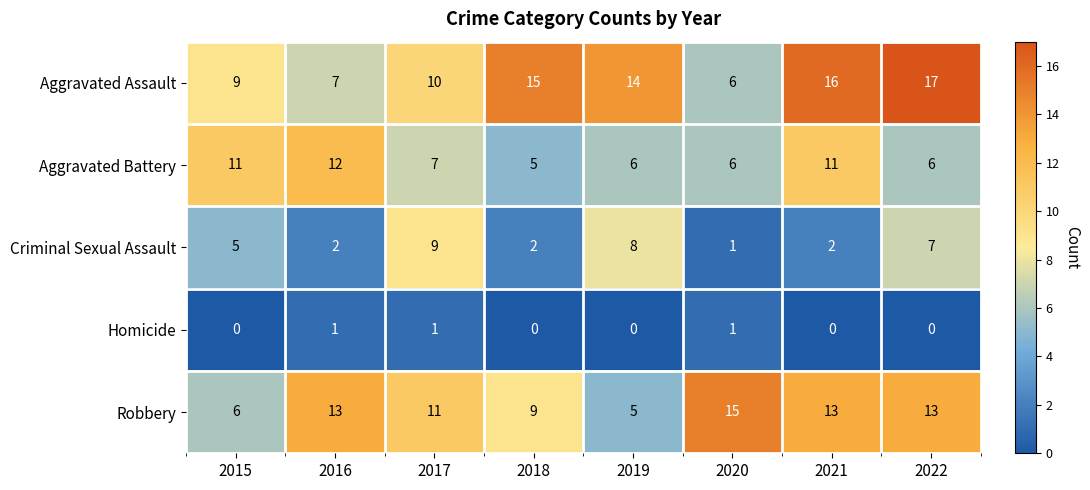

Which series has the largest total across all categories?

Aggravated Assault